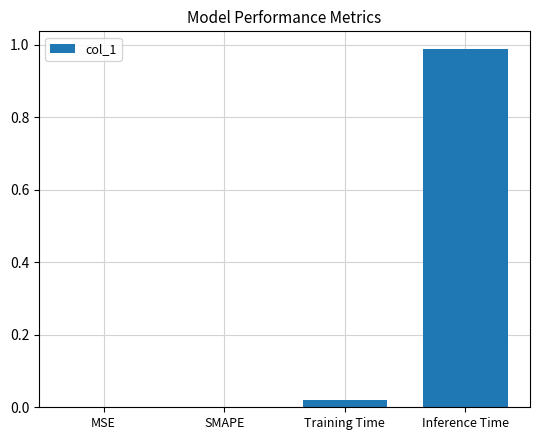

What is the average value?

0.3